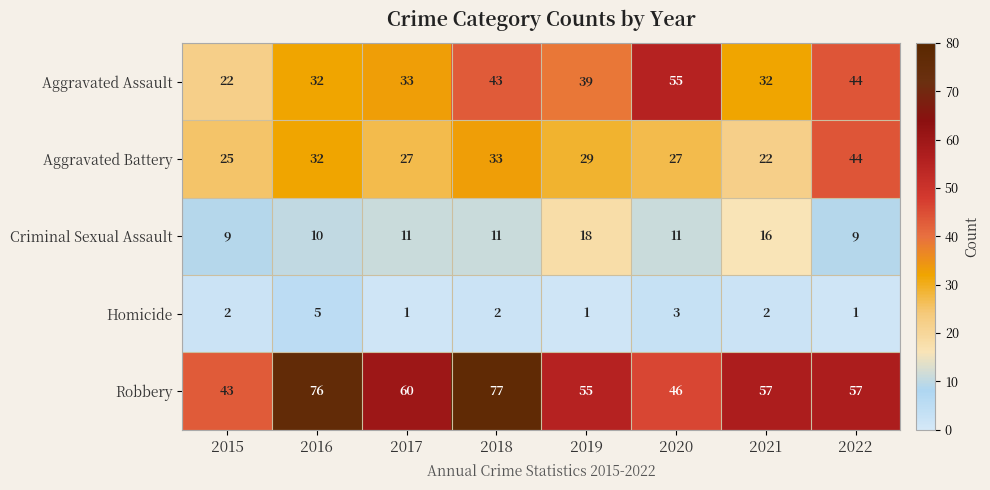

What is the difference between the maximum and minimum values in the Robbery series?

34